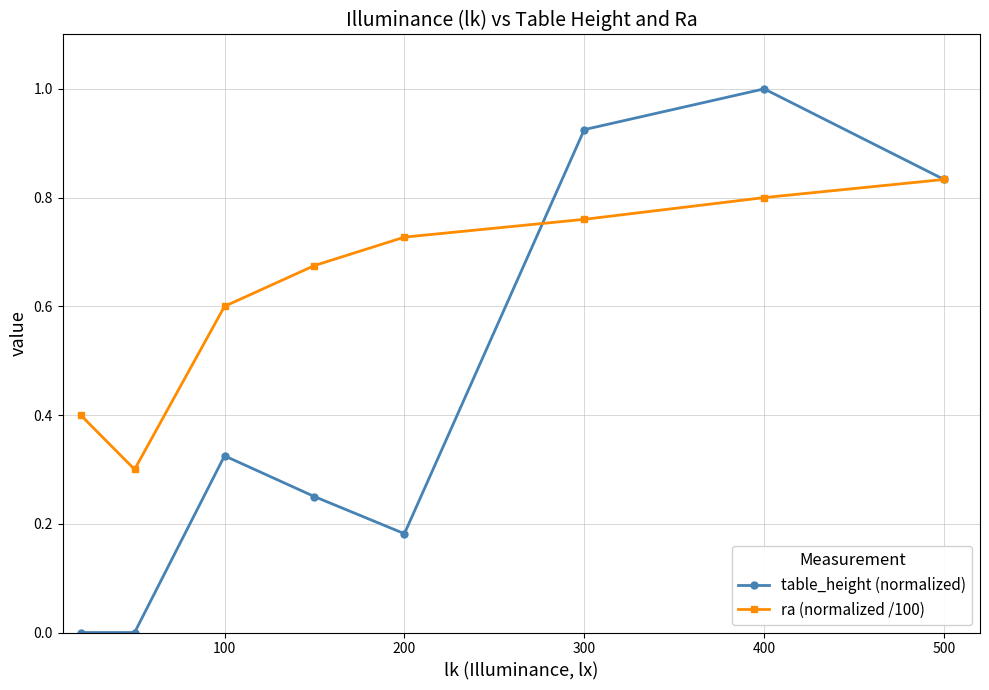

How many ra (normalized /100) values are between 0 and 1?

8